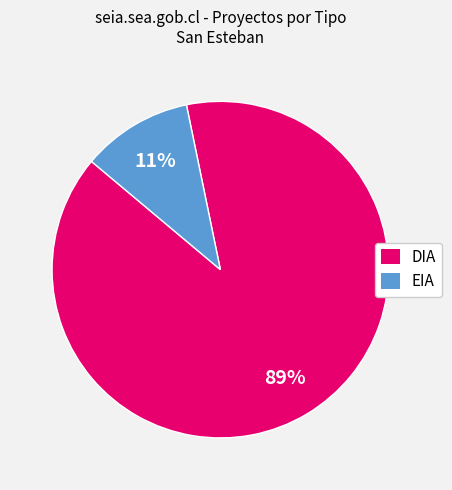

To the nearest percent, what portion does EIA represent?

11%